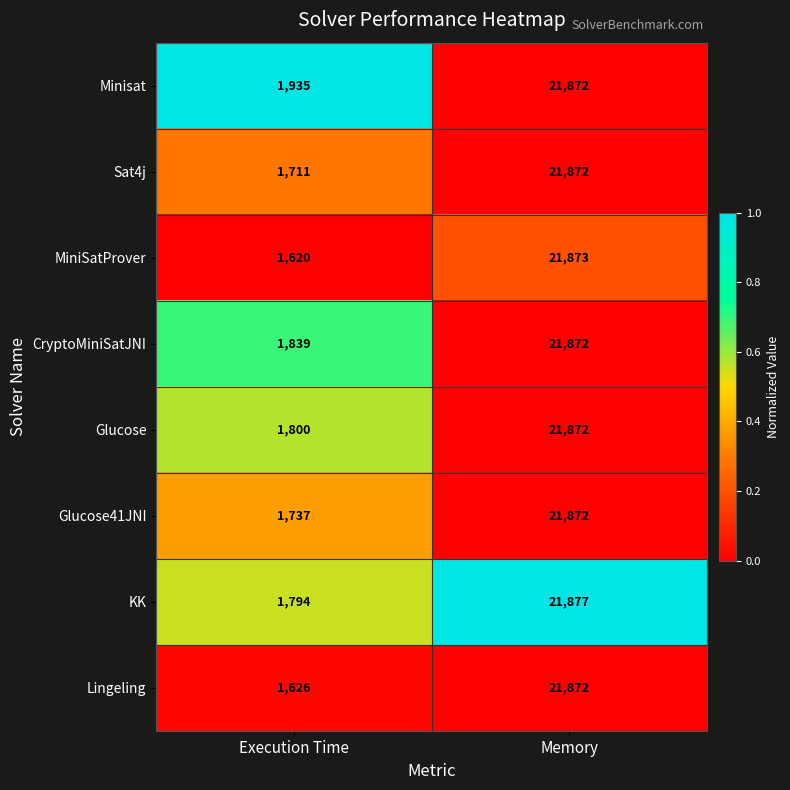

What is the spread (max minus min) of values at Memory?

5